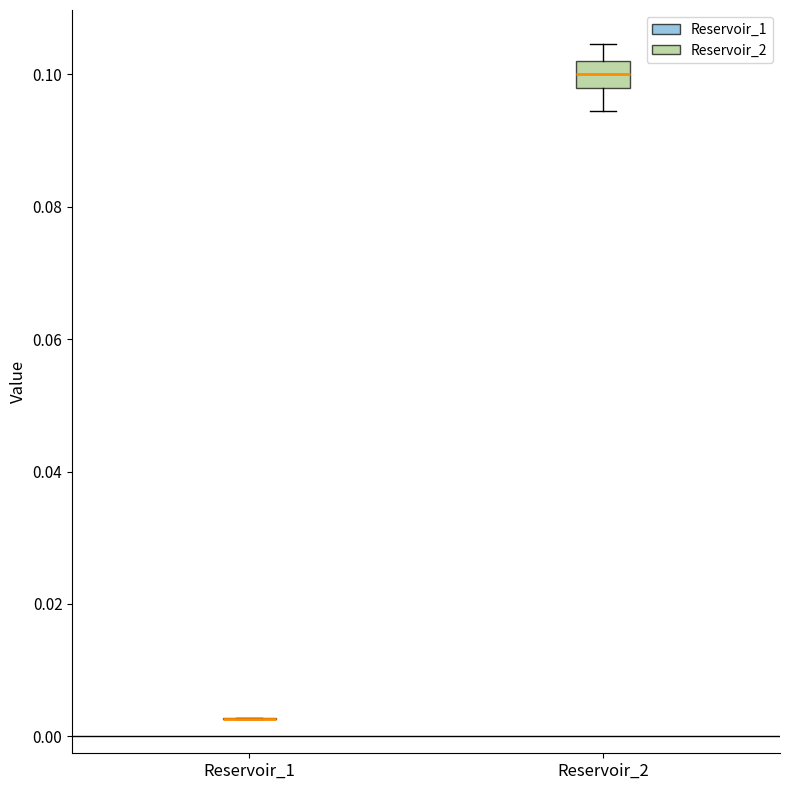

Which box is the tallest, from its lower edge to its upper edge?

Reservoir_2